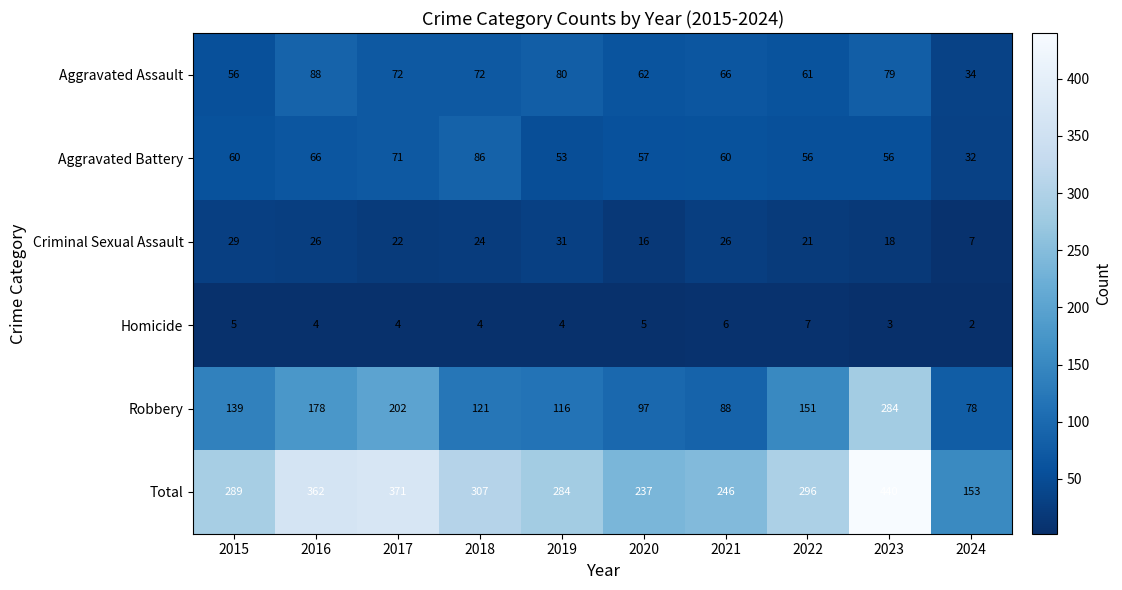

The value of Homicide at 2017 is 2. True or false?

False